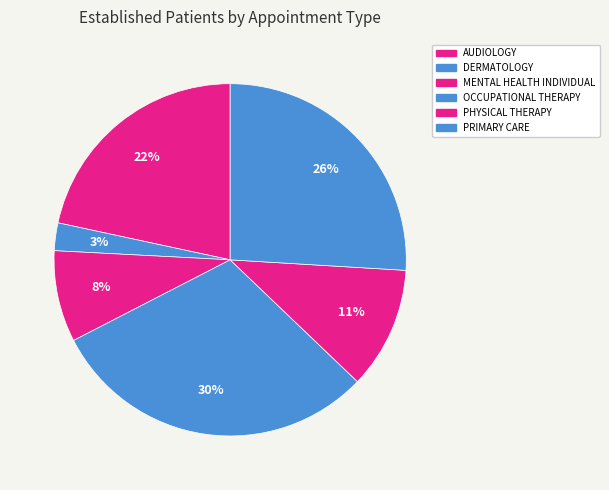

What is the change in value from DERMATOLOGY to PHYSICAL THERAPY?

+3.4